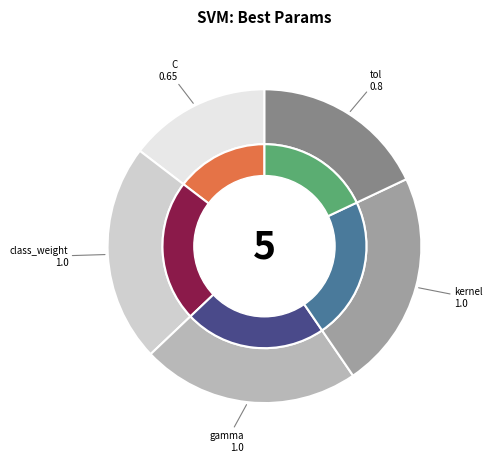

To the nearest percent, what is the combined percentage of kernel and class_weight?

45%